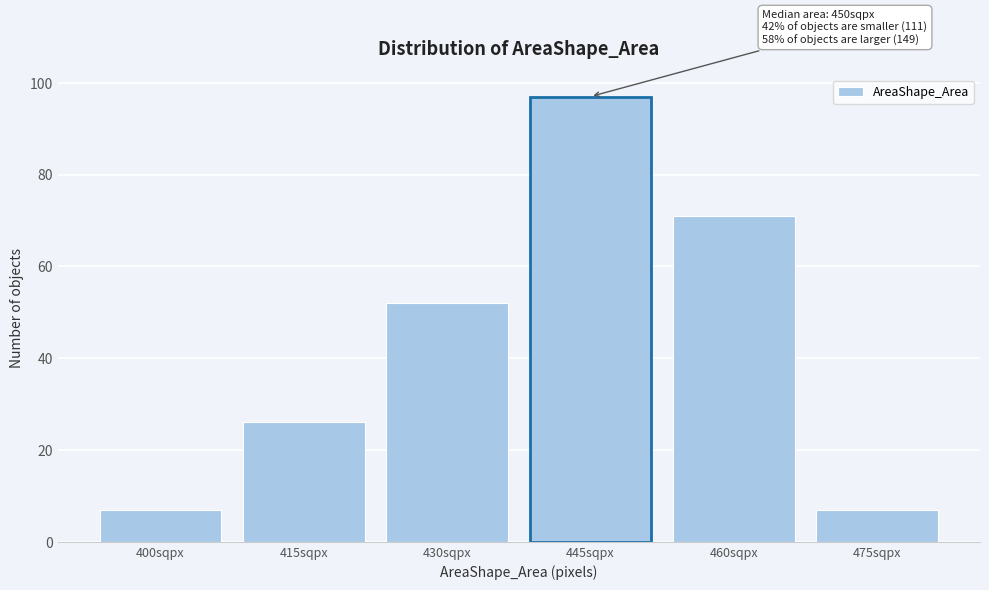

Reading left to right, list all the values displayed in this chart.

7	26	52	97	71	7